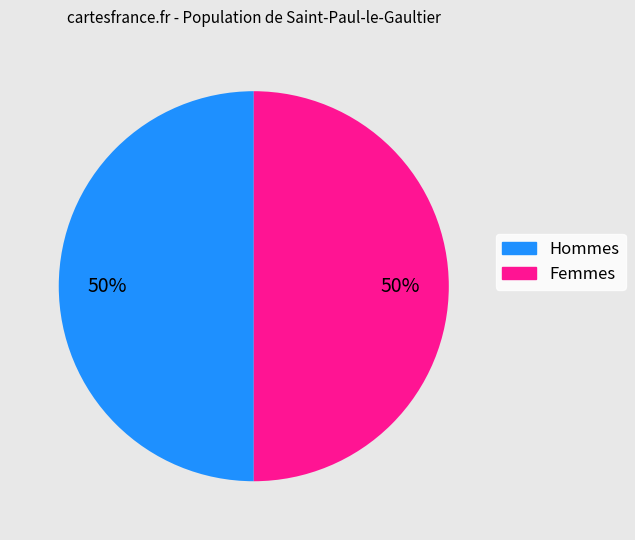

To the nearest percent, what is the average slice percentage?

50%